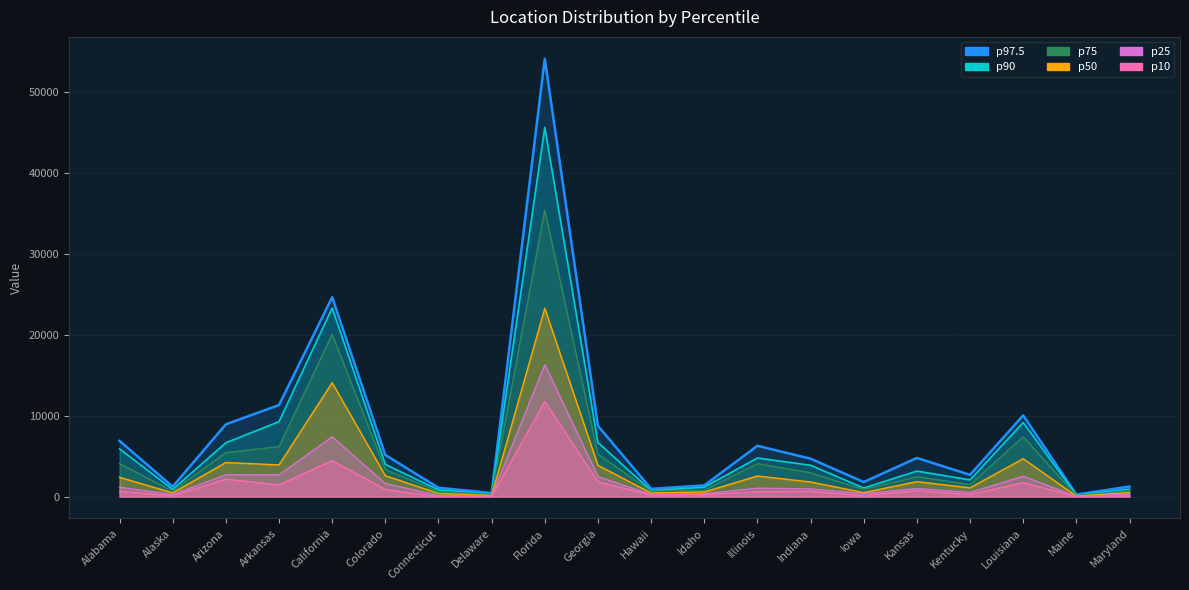

True or false: p97.5 and p75 cross at least once.

False